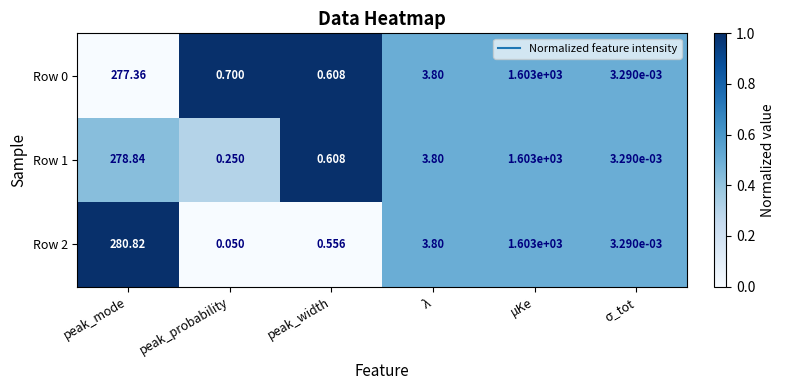

At which category is the sum across all series the highest?

μKe